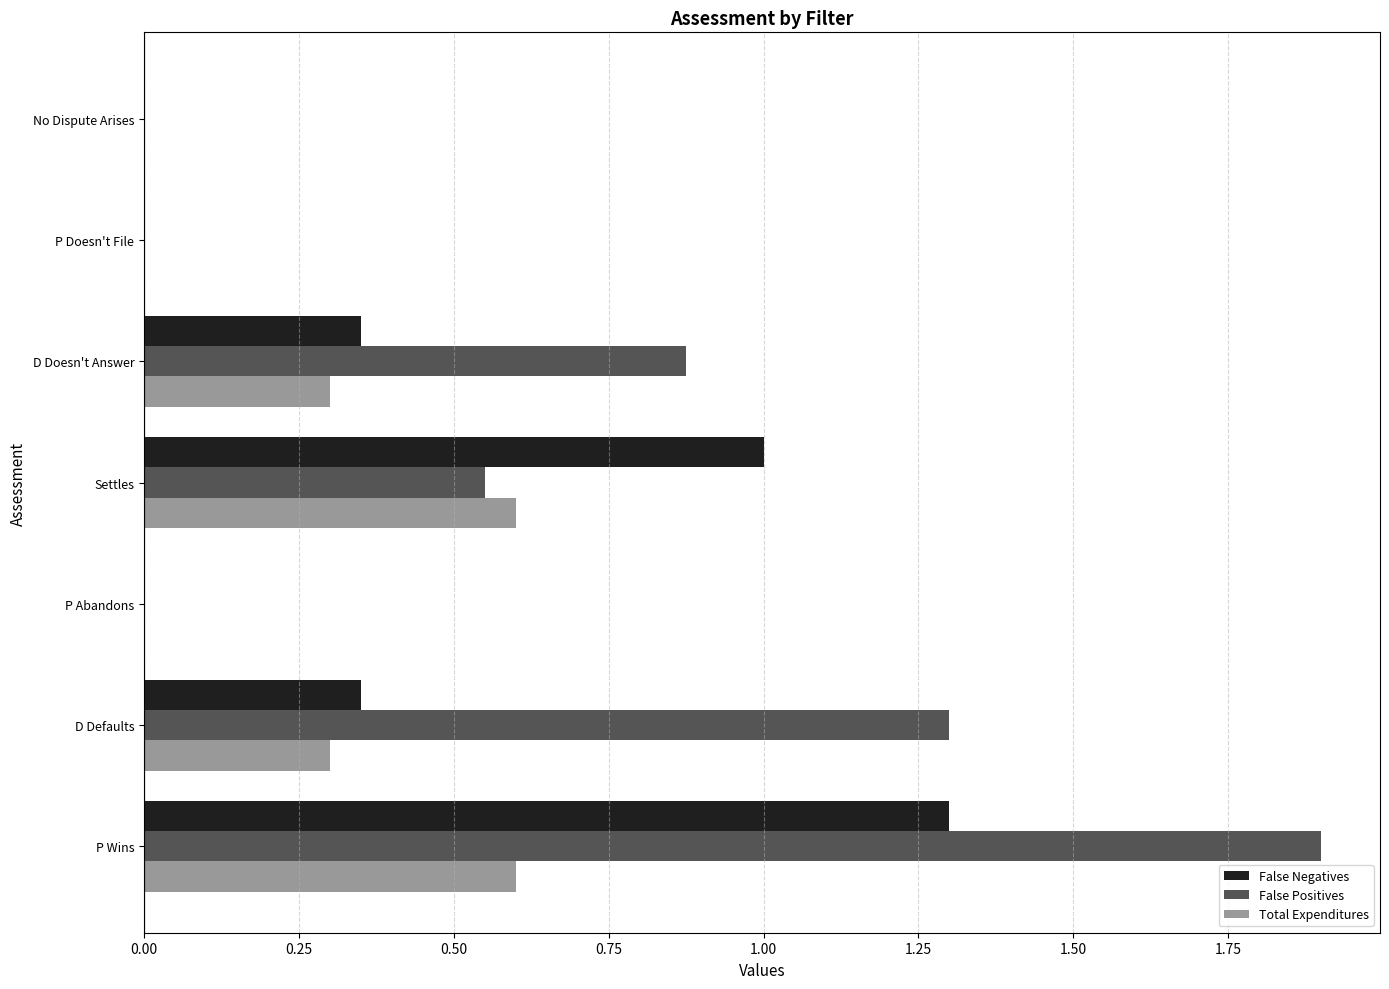

What is the greatest value displayed?

1.9